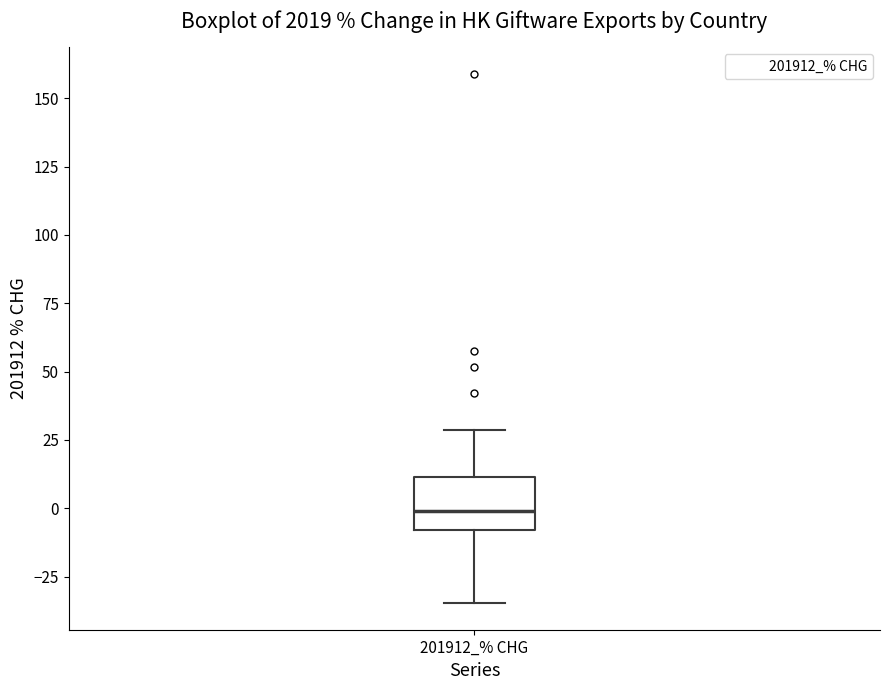

Where does the median line of the box for 201912_% CHG sit on the y-axis? The values are not printed on the chart, so give them approximately, as read against the axis.

0